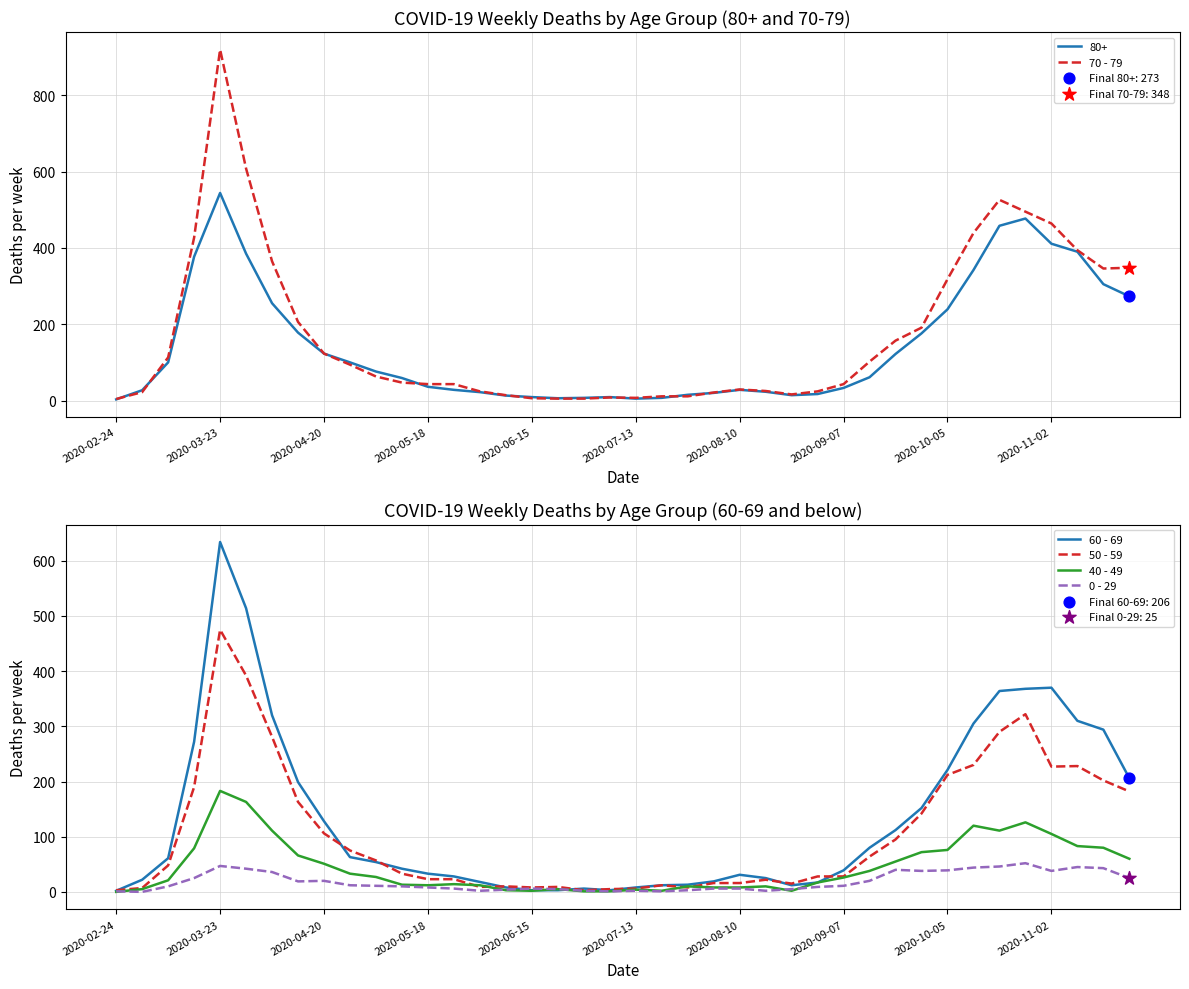

Which series has the largest Y range (max minus min)?

70 - 79